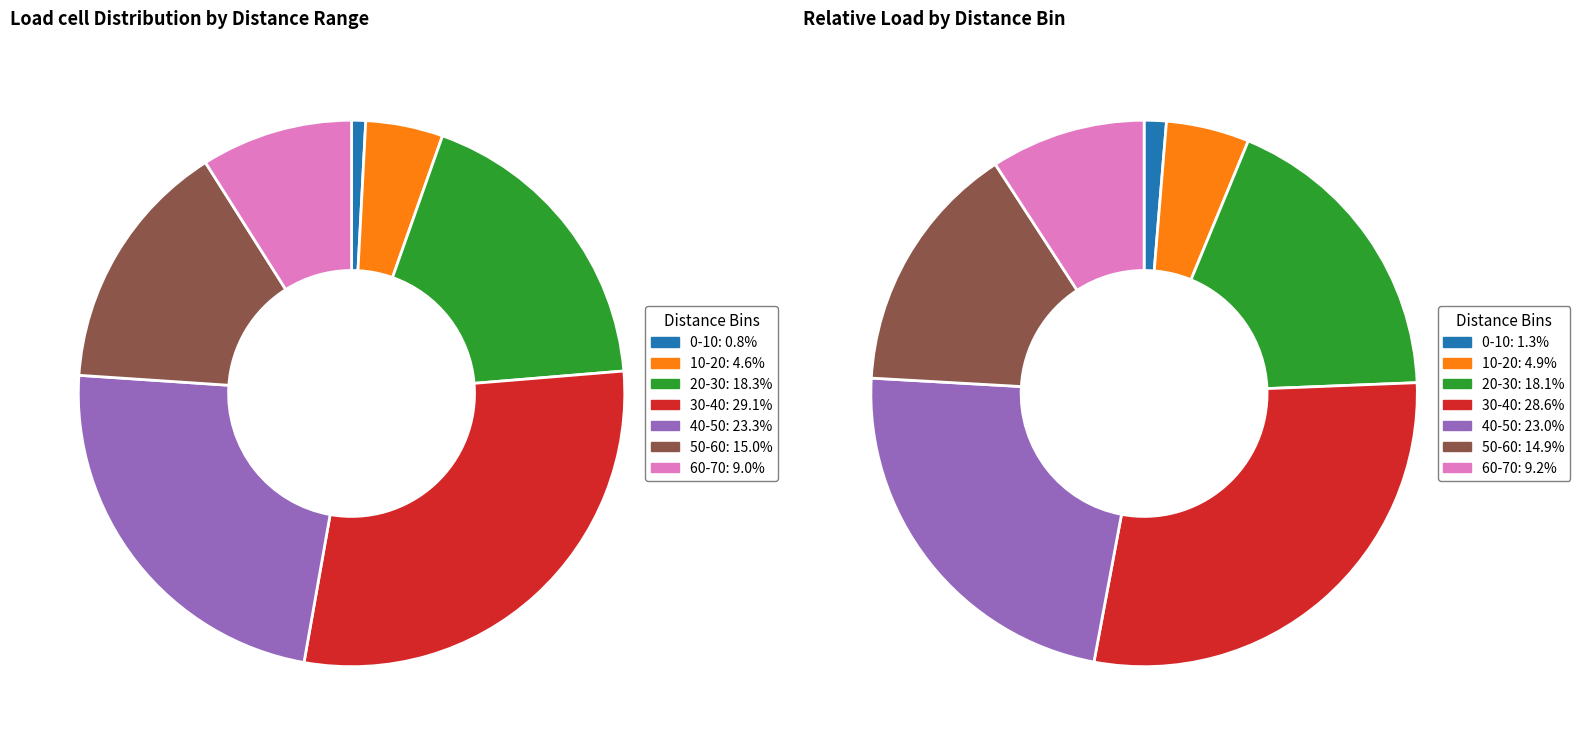

To the nearest percent, what is the average slice percentage?

14%